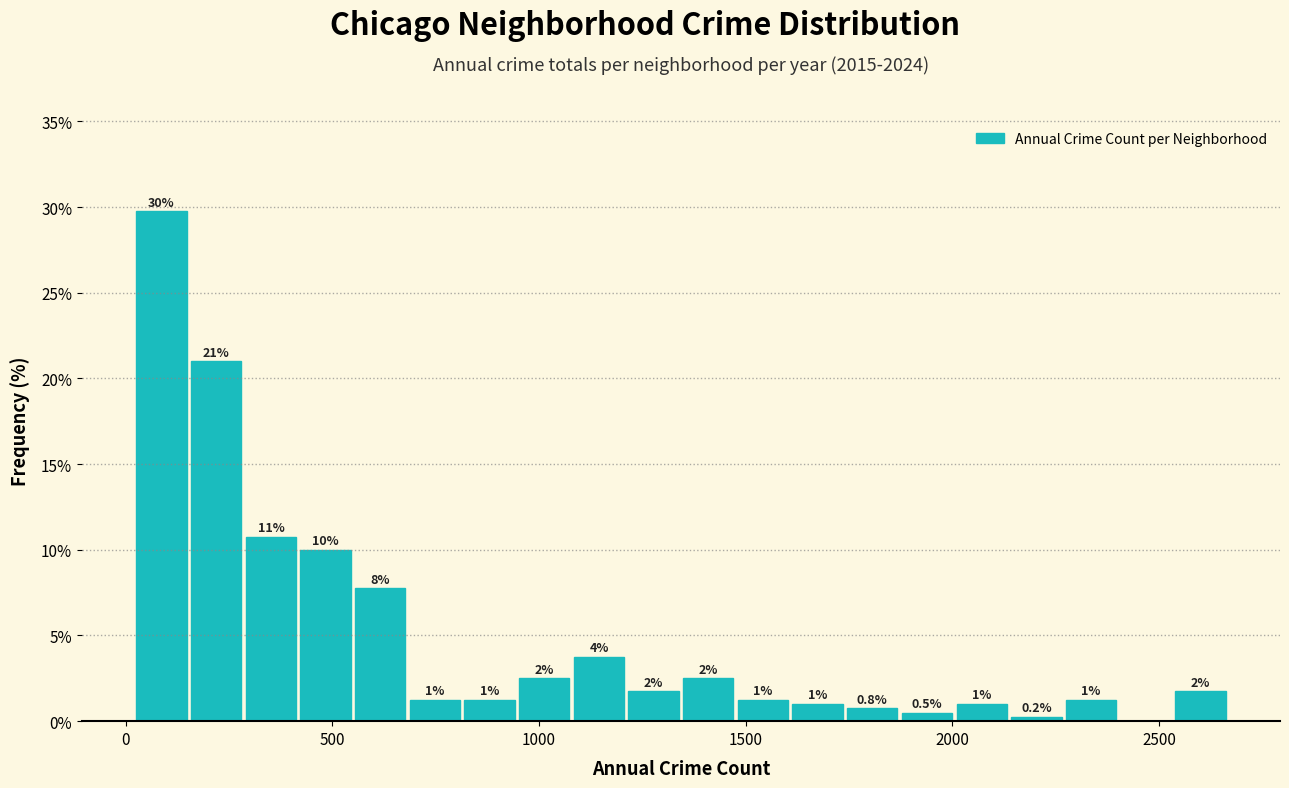

Read against the x-axis, roughly where is the centre of the tallest bar?

100